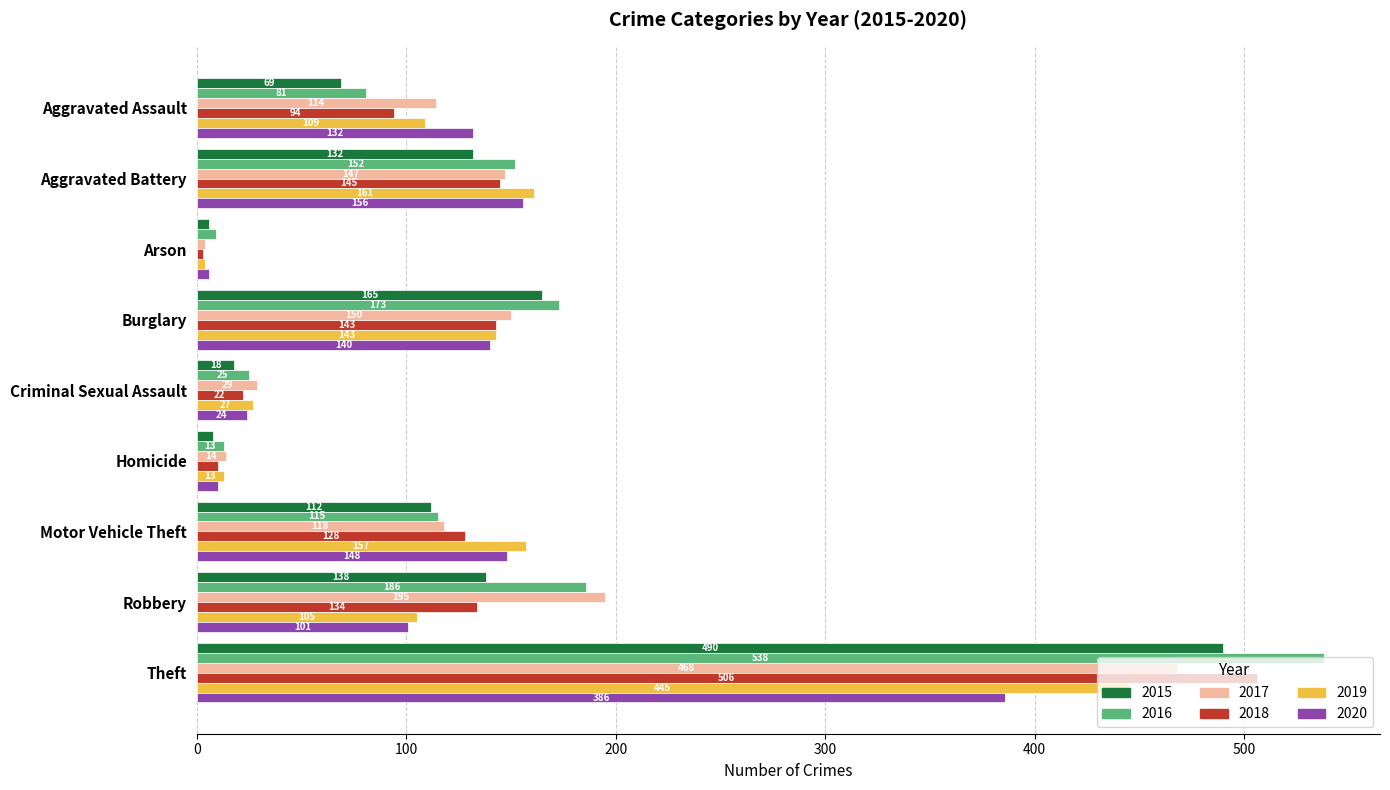

List the labels in order of 2017 value, smallest first.

Arson, Homicide, Criminal Sexual Assault, Aggravated Assault, Motor Vehicle Theft, Aggravated Battery, Burglary, Robbery, Theft